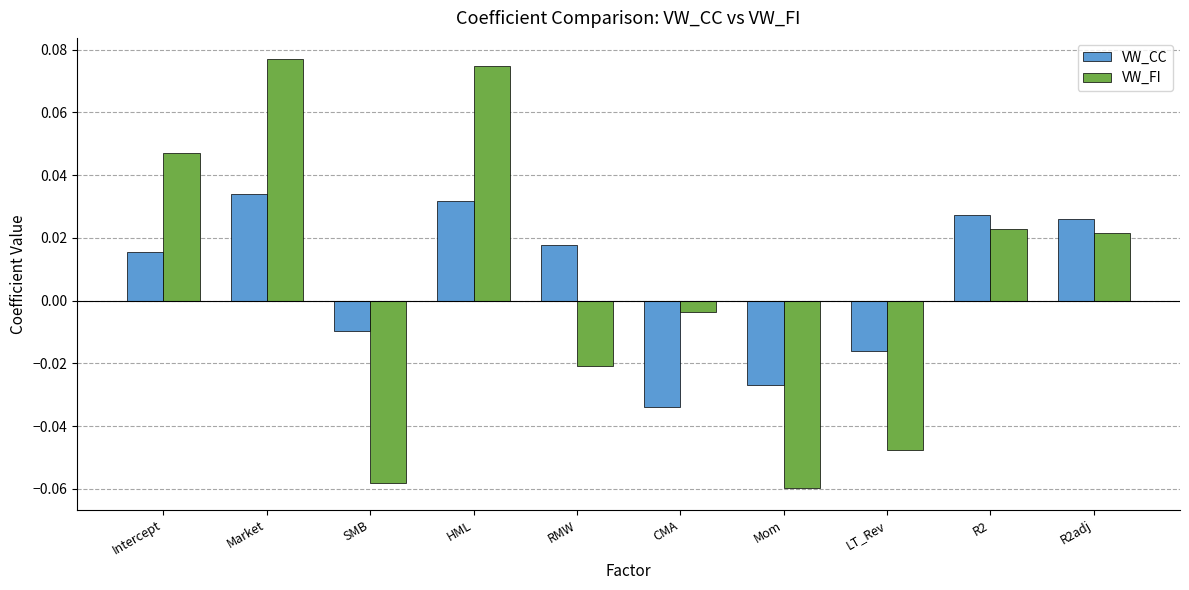

Are the bars horizontal?

No